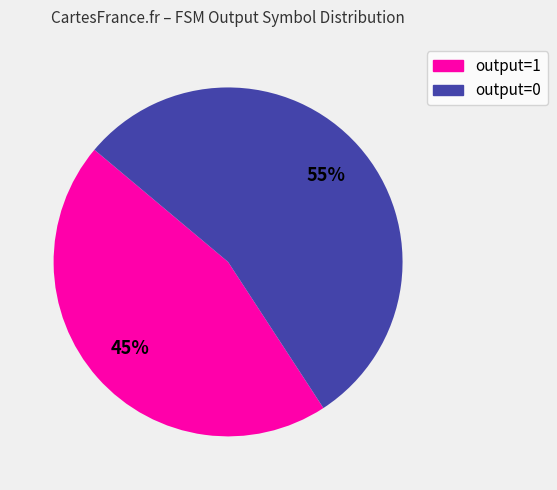

To the nearest percent, what is the average slice percentage?

50%